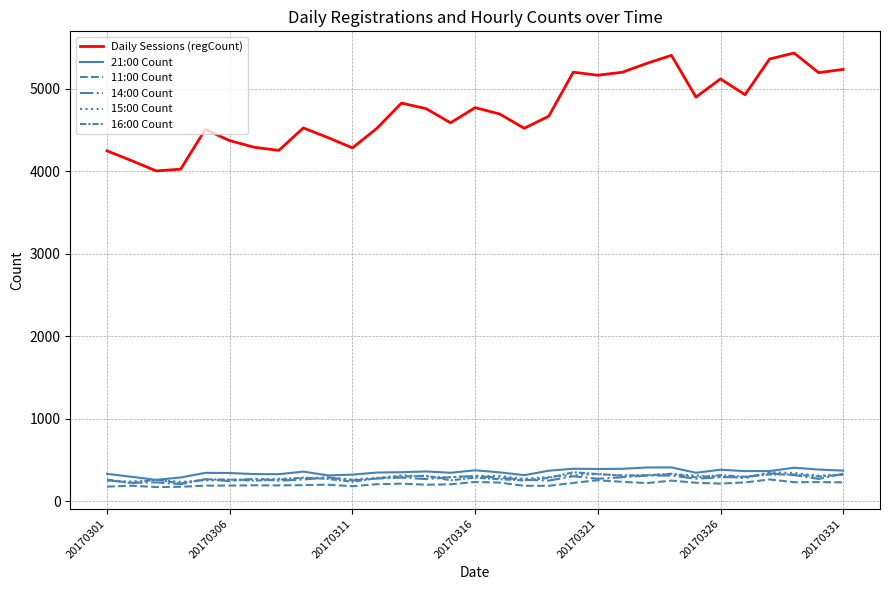

True or false: 15:00 Count and 11:00 Count cross at least once.

False